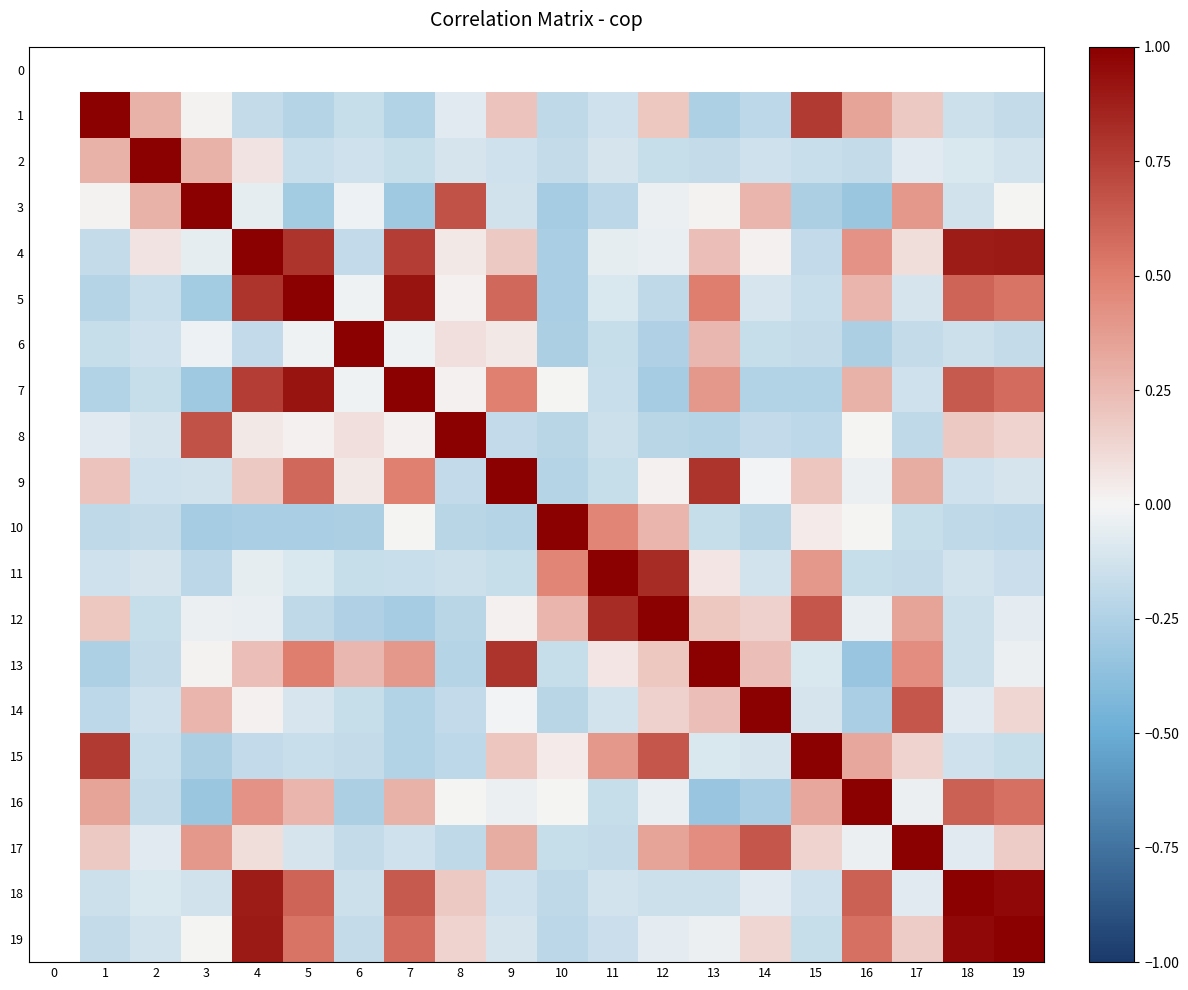

What is the difference between the 16 values at 6 and 18?

0.9